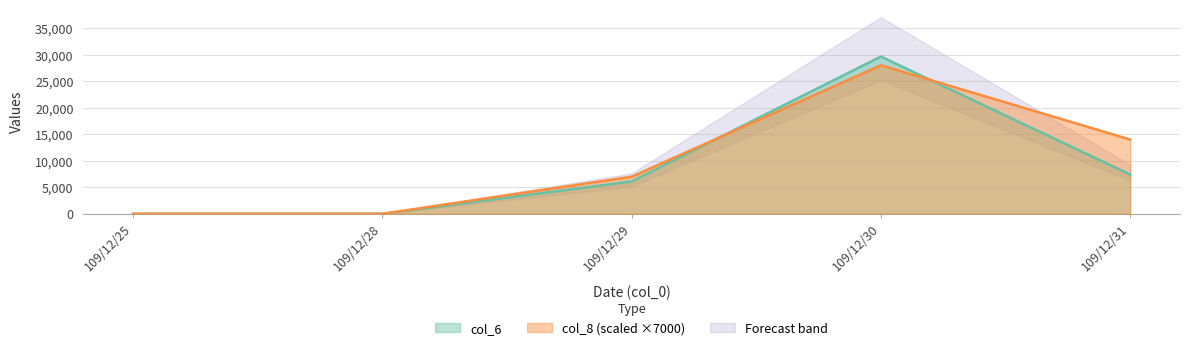

What is the greatest value displayed?

29650